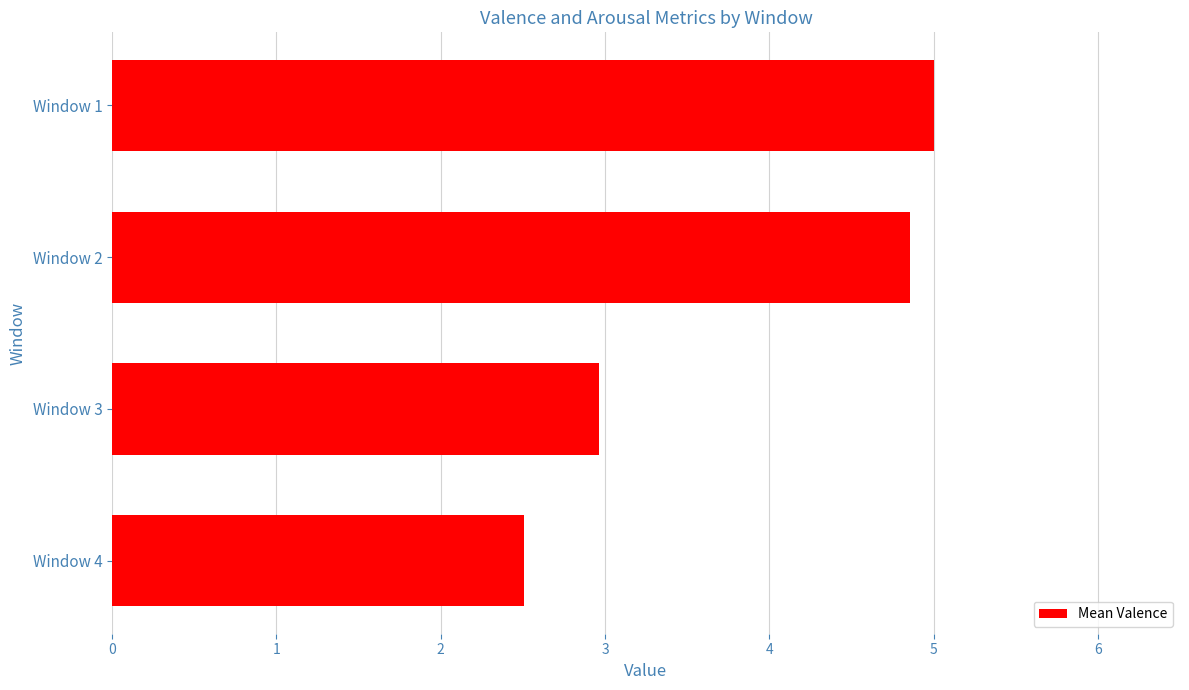

Reading top to bottom, what are all the values shown in this chart?

5.0	4.9	3.0	2.5